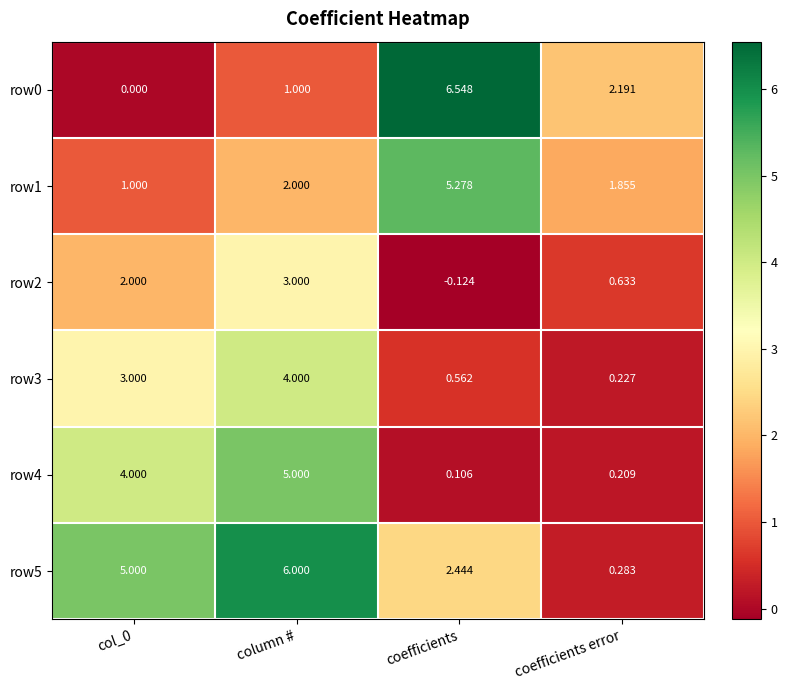

At which category is the sum across all series the highest?

column #